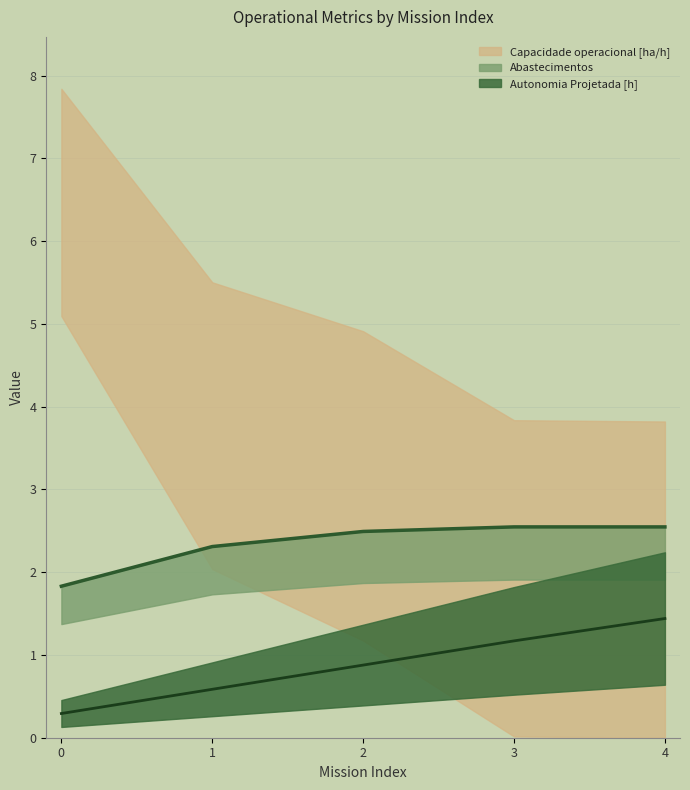

True or false: Autonomia Projetada [h] has a value of 1.4 at 4.

True